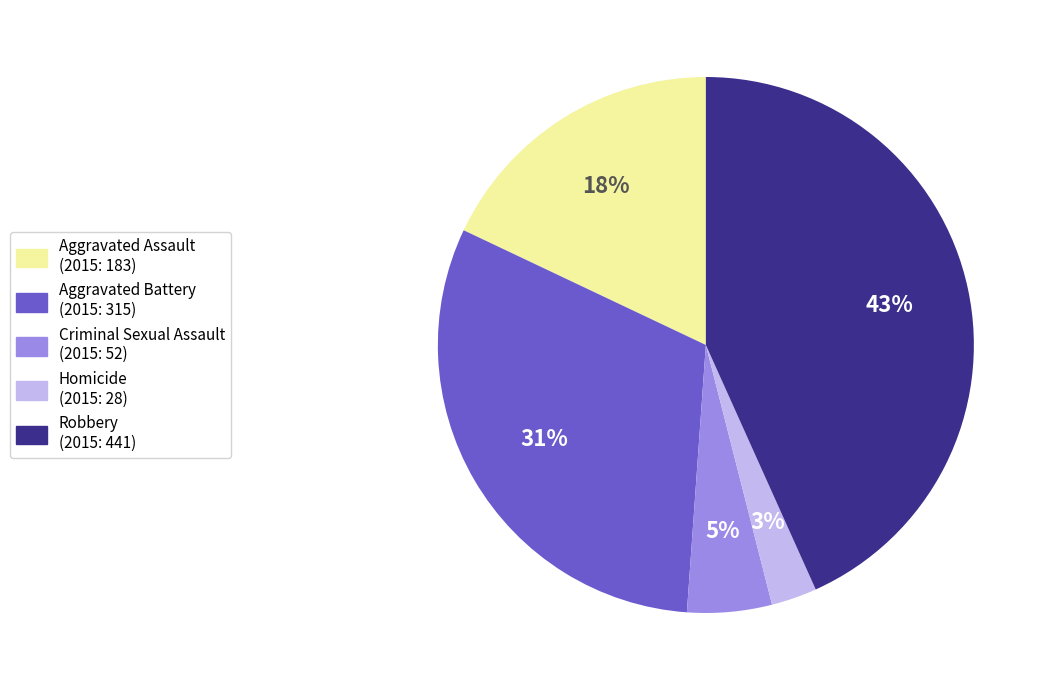

Count the number of slices in the pie.

5